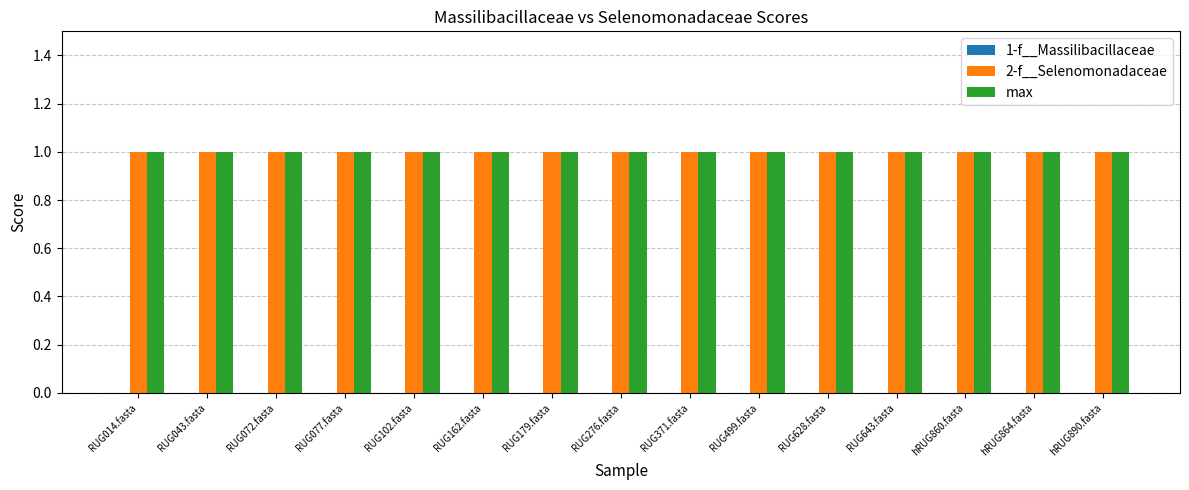

What is the label of the 6th bar from the left?

RUG162.fasta